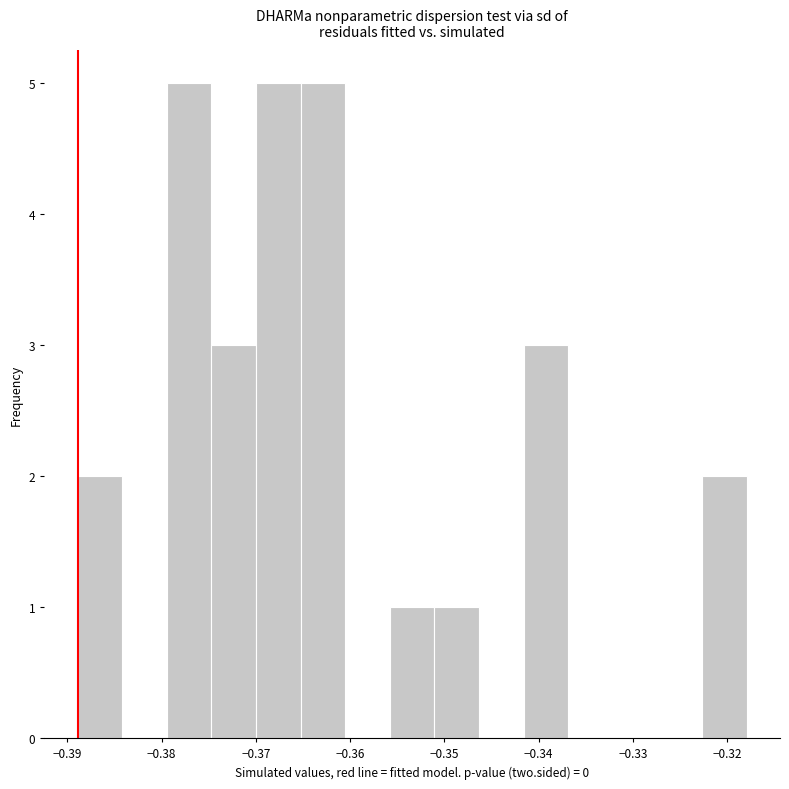

Reading left to right, list every bar in this chart as the range it spans on the x-axis followed by its height. Neither the bar edges nor the heights are printed on the chart, so give them approximately, as read against the axes.

-0.389 to -0.384: 2
-0.384 to -0.379: 0
-0.379 to -0.375: 5
-0.375 to -0.370: 3
-0.370 to -0.365: 5
-0.365 to -0.361: 5
-0.361 to -0.356: 0
-0.356 to -0.351: 1
-0.351 to -0.346: 1
-0.346 to -0.342: 0
-0.342 to -0.337: 3
-0.337 to -0.332: 0
-0.332 to -0.327: 0
-0.327 to -0.323: 0
-0.323 to -0.318: 2